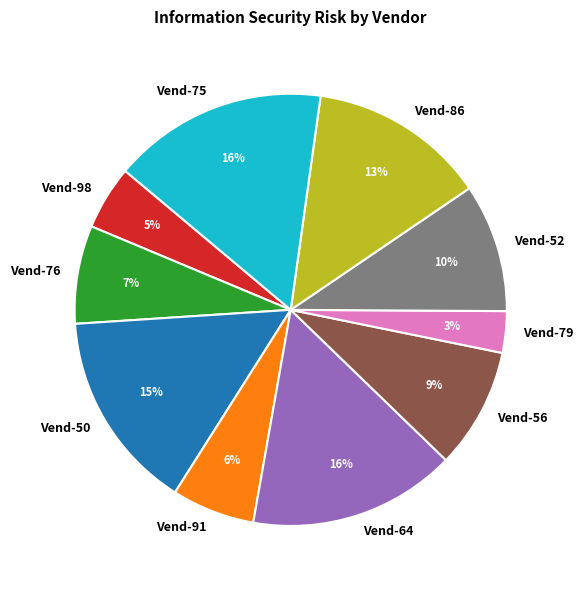

The Vend-98 slice represents 13% of the pie. True or false?

False